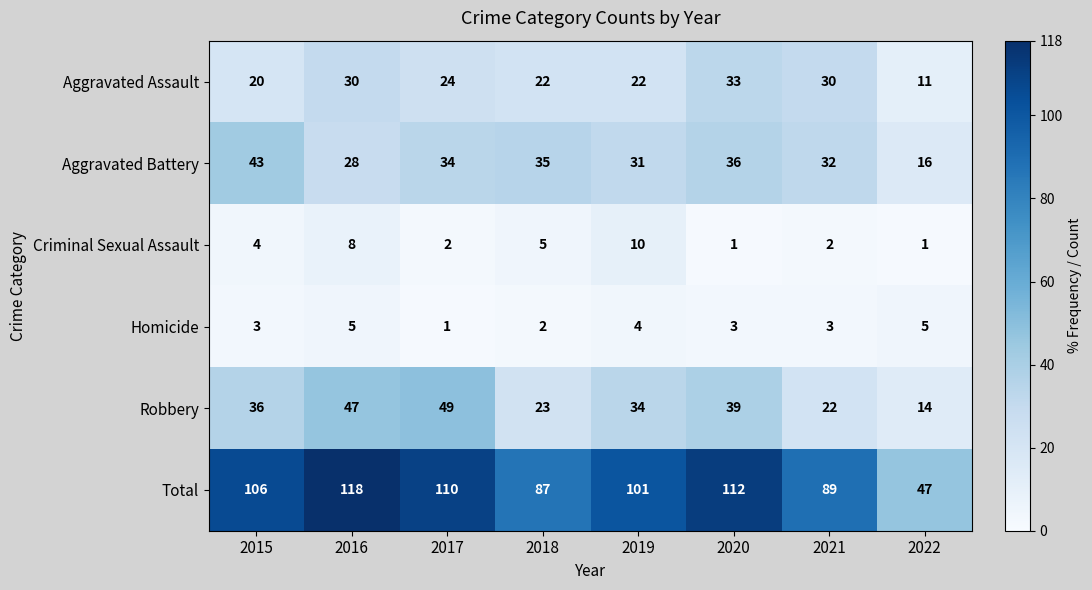

At 2021, list the series in order from smallest to largest.

Criminal Sexual Assault, Homicide, Robbery, Aggravated Assault, Aggravated Battery, Total